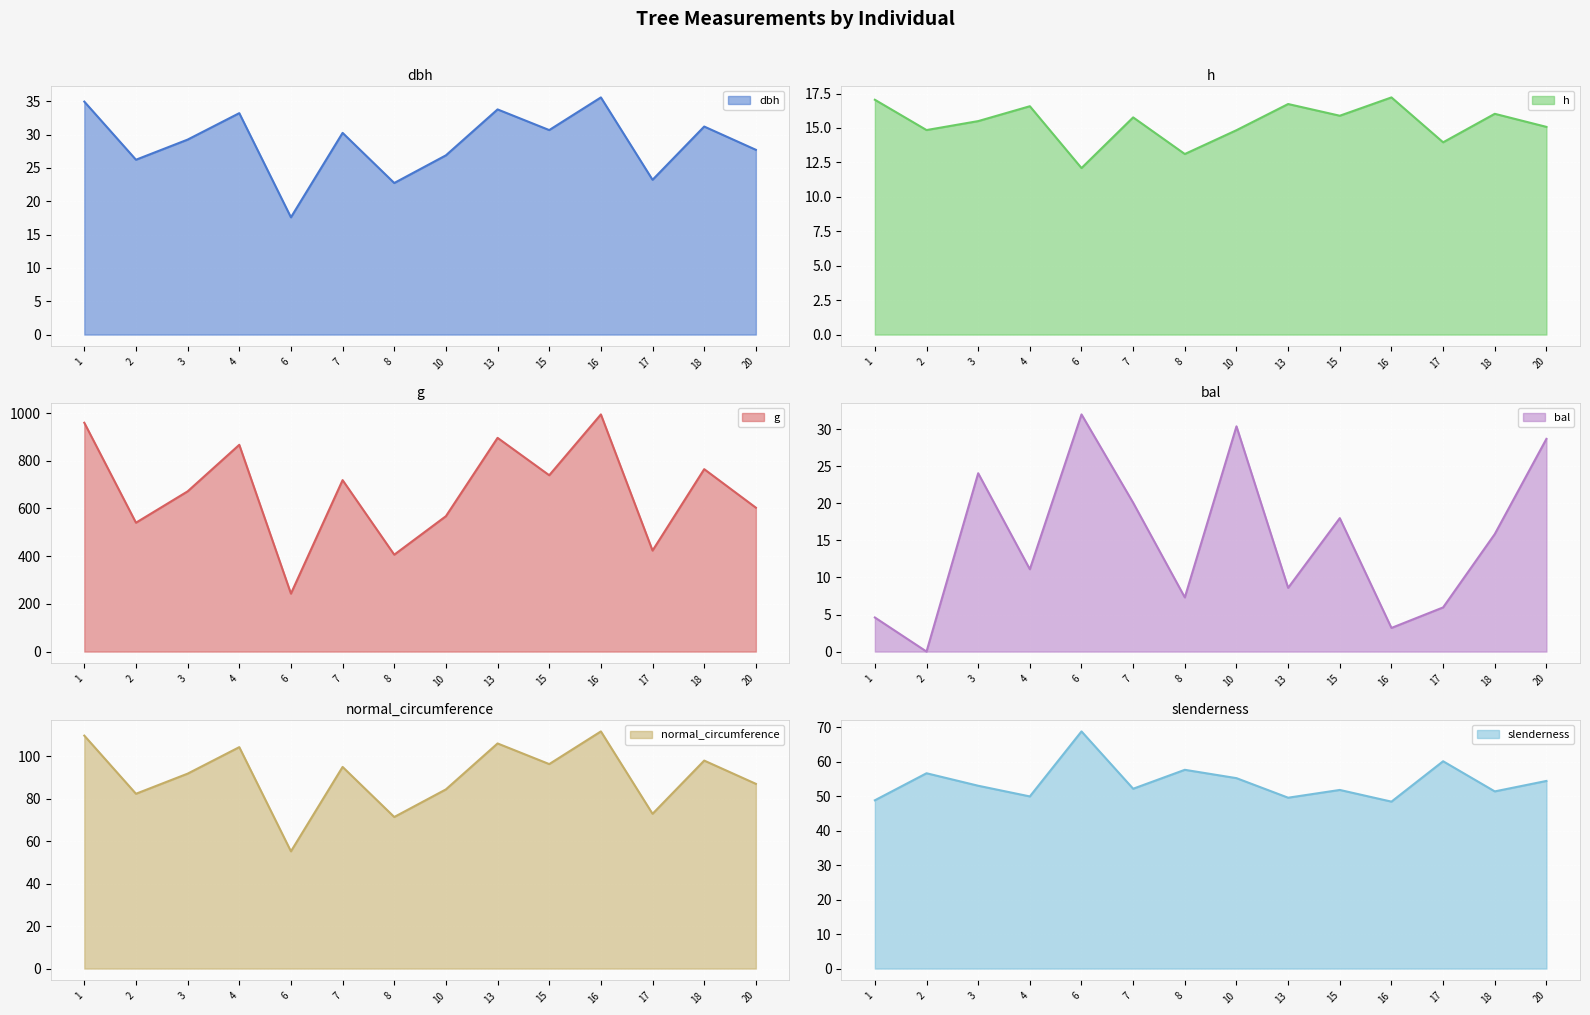

Reading left to right, extract all data points from this chart.

dbh: 35.0	26.2	29.2	33.2	17.6	30.3	22.7	26.9	33.8	30.7	35.6	23.2	31.2	27.7
h: 17.1	14.8	15.5	16.6	12.1	15.8	13.1	14.8	16.7	15.9	17.2	14.0	16.0	15.1
g: 959.5	540.3	671.7	867.0	243.0	719.0	406.3	567.7	896.1	739.3	994.4	423.5	764.9	603.4
bal: 4.6	0.0	24.1	11.1	32.0	20.1	7.3	30.4	8.6	18.0	3.2	6.0	15.9	28.7
normal_circumference: 109.8	82.4	91.9	104.4	55.3	95.0	71.5	84.5	106.1	96.4	111.8	73.0	98.0	87.1
slenderness: 48.8	56.6	53.0	49.9	68.8	52.1	57.6	55.2	49.5	51.8	48.4	60.1	51.4	54.4